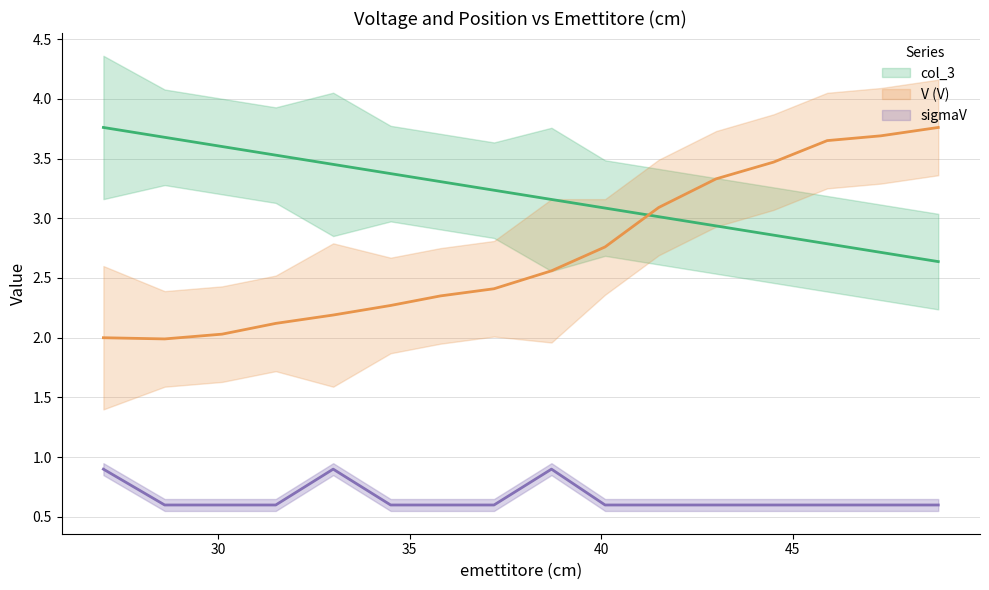

Rank the series by their average value, from lowest to highest.

sigmaV, V (V), col_3